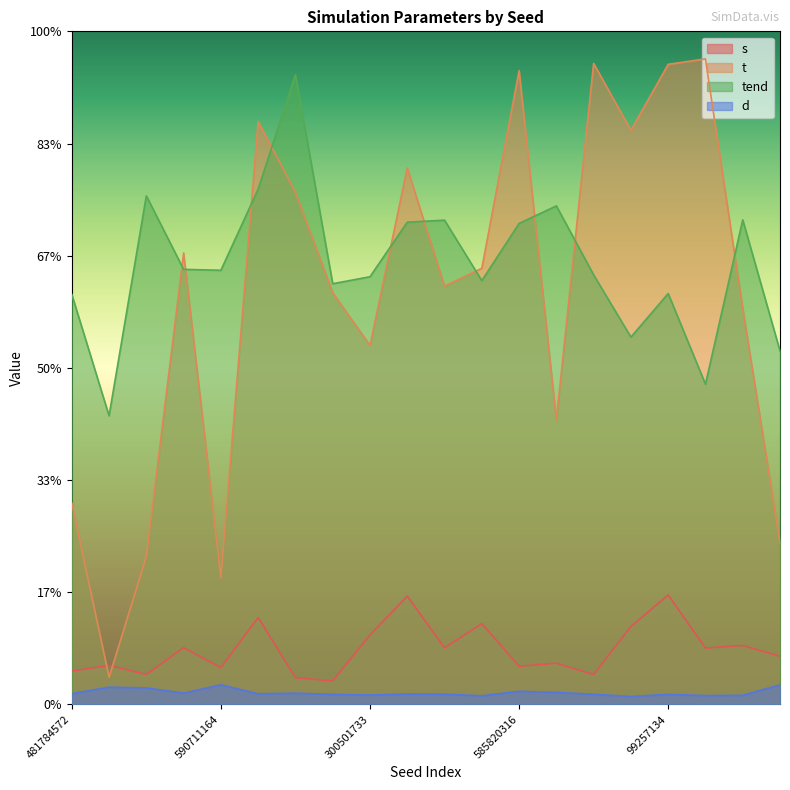

Rank the series at 86160479 from lowest to highest value.

d, s, tend, t